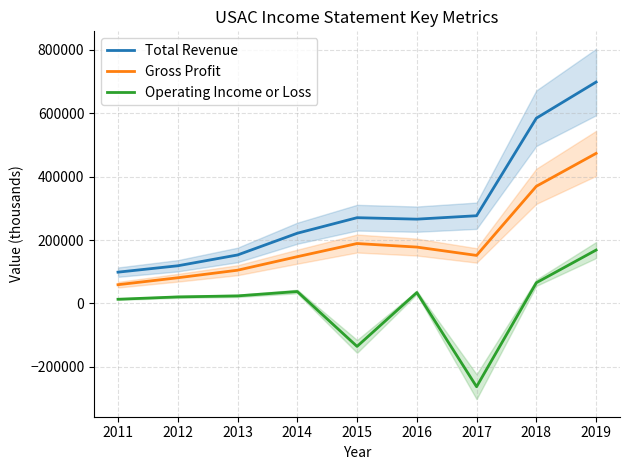

At which category does the chart reach its minimum across all series?

2017